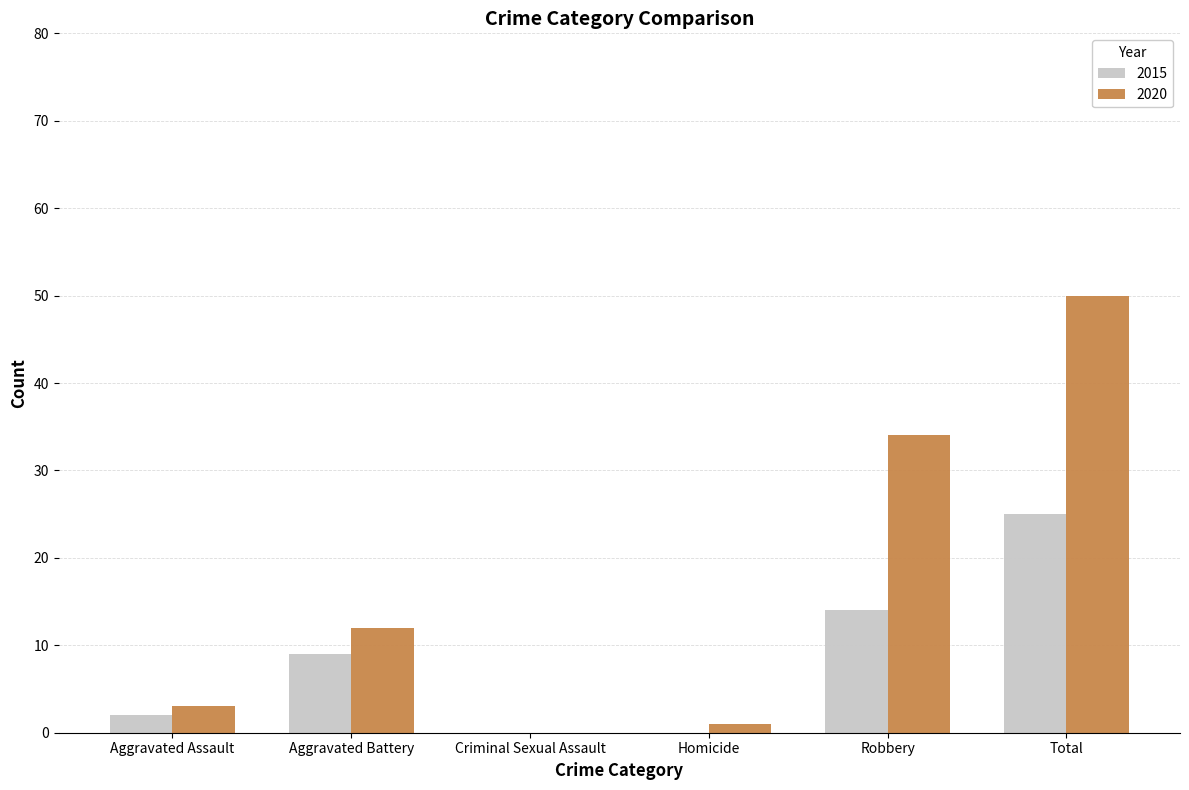

Which series has the largest total across all categories?

2020